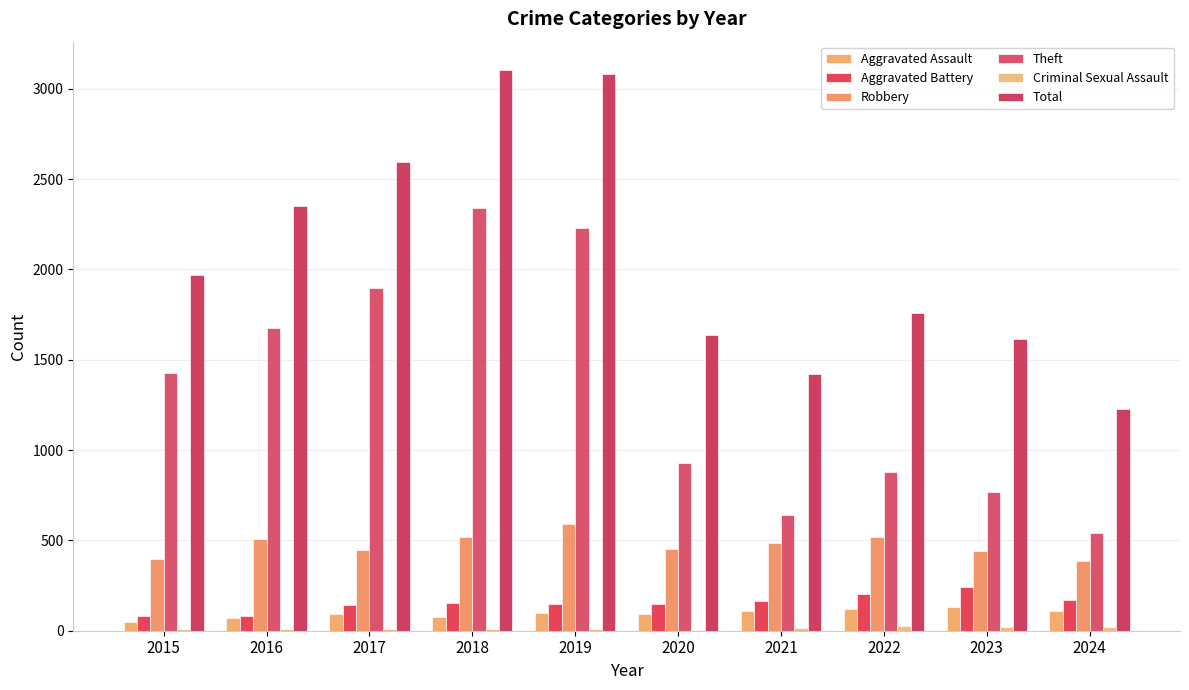

Count the number of data series in this chart.

6